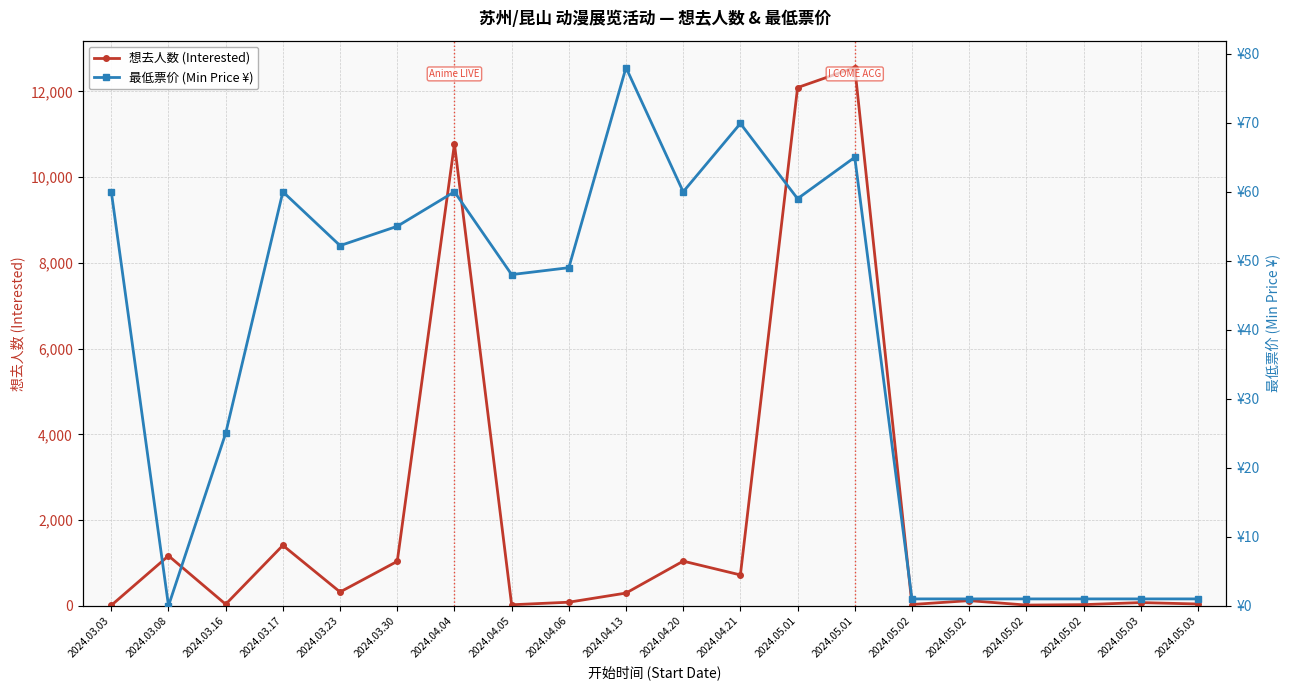

Where is 想去人数 (Interested) nearest to the value 6282?

2024.04.04